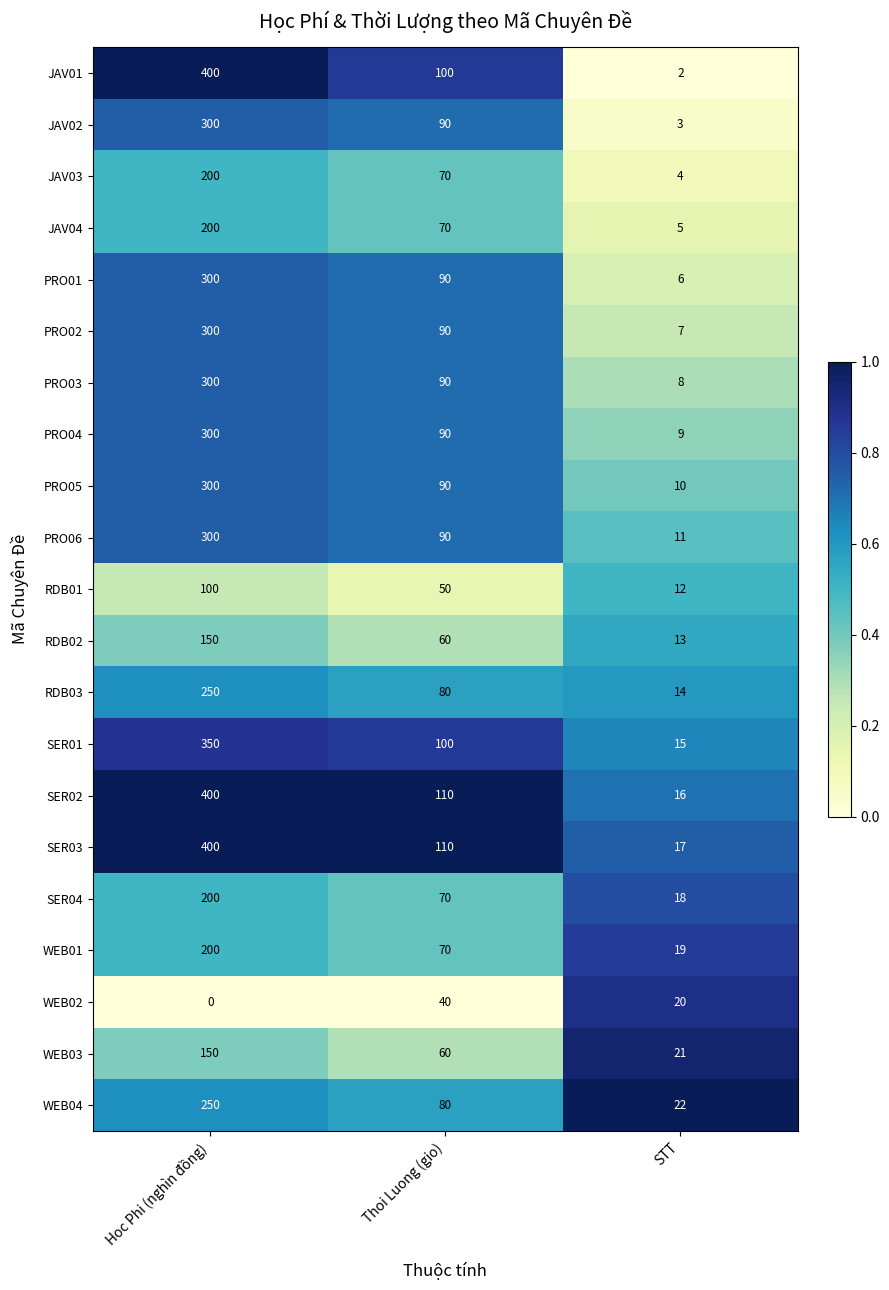

List the labels in order of WEB02 value, largest first.

Thoi Luong (gio), STT, Hoc Phi (nghìn đồng)